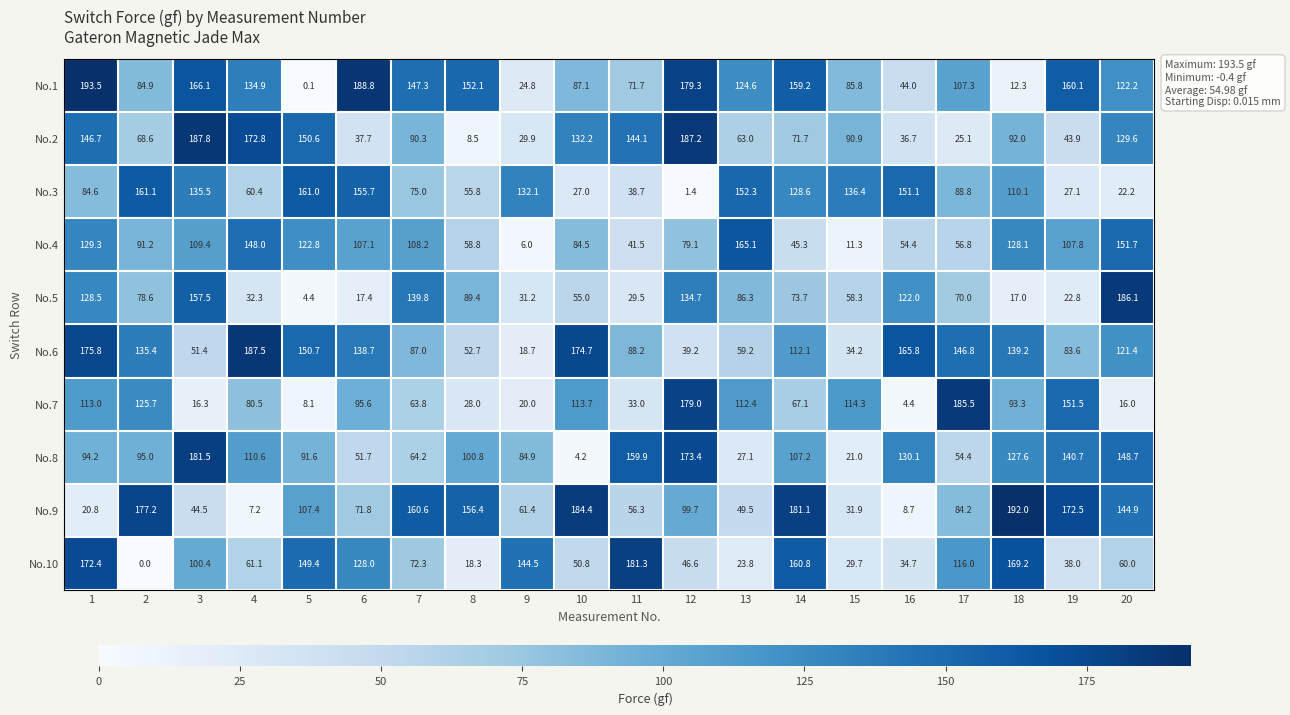

Where is No.2 nearest to the value 98?

18